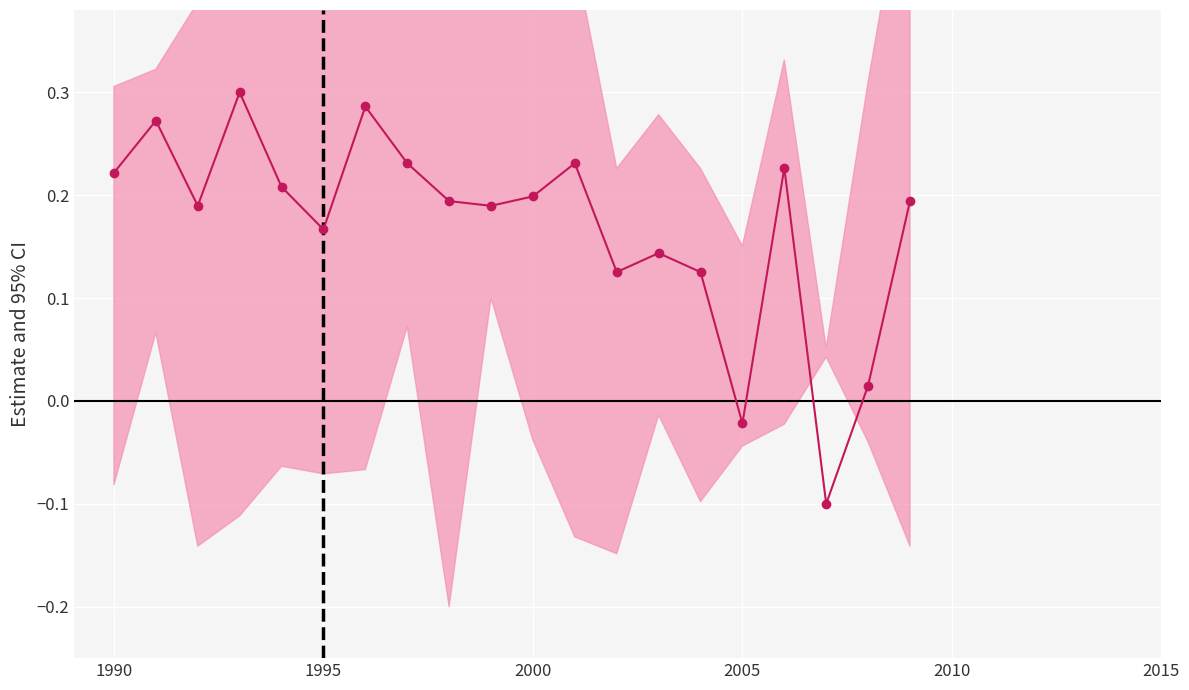

True or false: the data shows 0.3 at 2010.

False